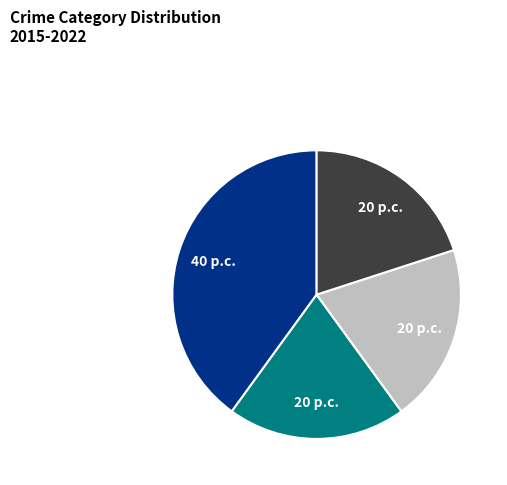

Is there a majority slice in this chart?

No